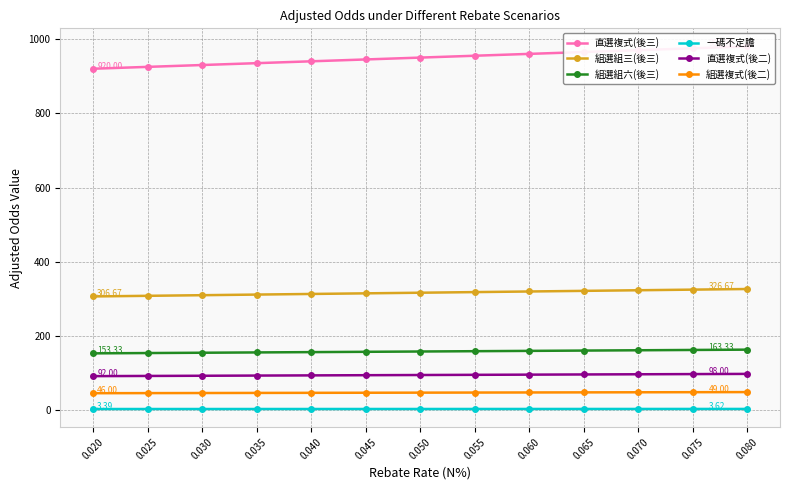

Rank the categories by 組選組六(後三) value from highest to lowest.

0.080, 0.075, 0.070, 0.065, 0.060, 0.055, 0.050, 0.045, 0.040, 0.035, 0.030, 0.025, 0.020